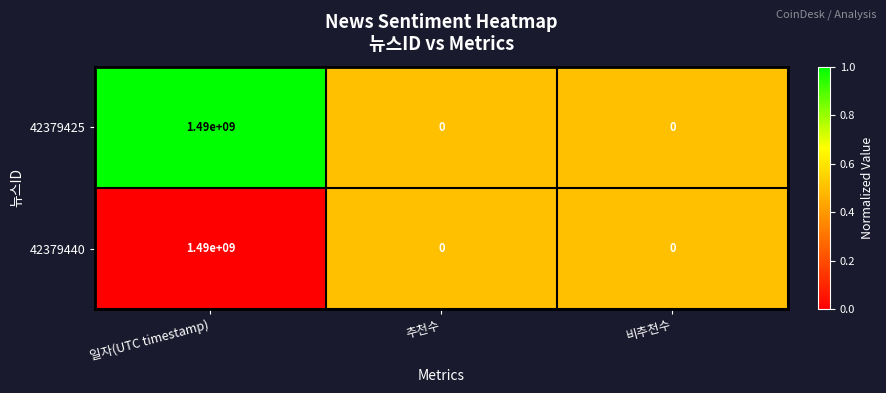

Count the 42379425 values in the range 0 to 1490000000.

3